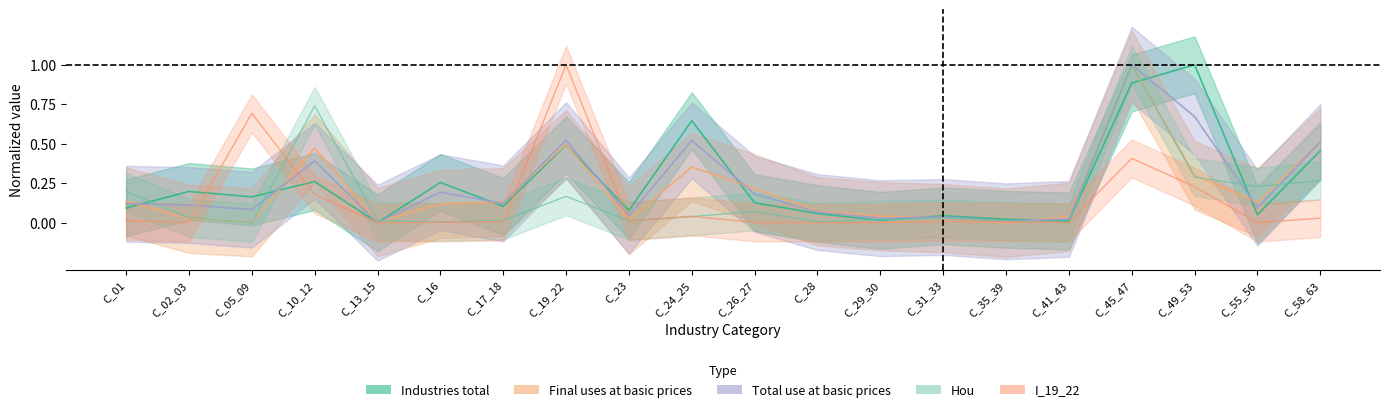

How many intersections are there between Hou and Total use at basic prices?

7